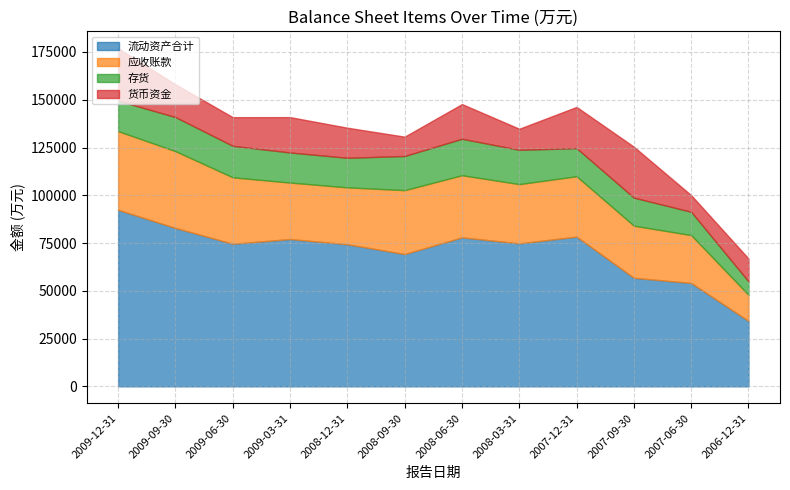

What is the difference between the 应收账款 values at 2008-06-30 and 2008-03-31?

1508